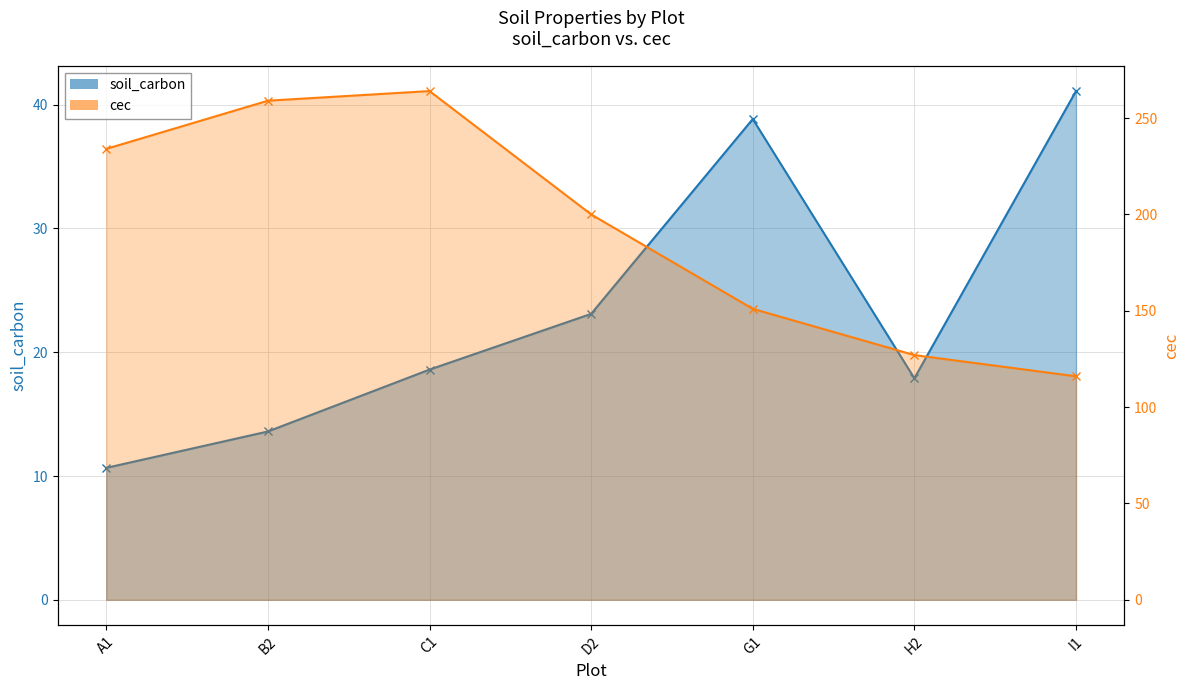

What is the minimum value shown in the chart?

10.7